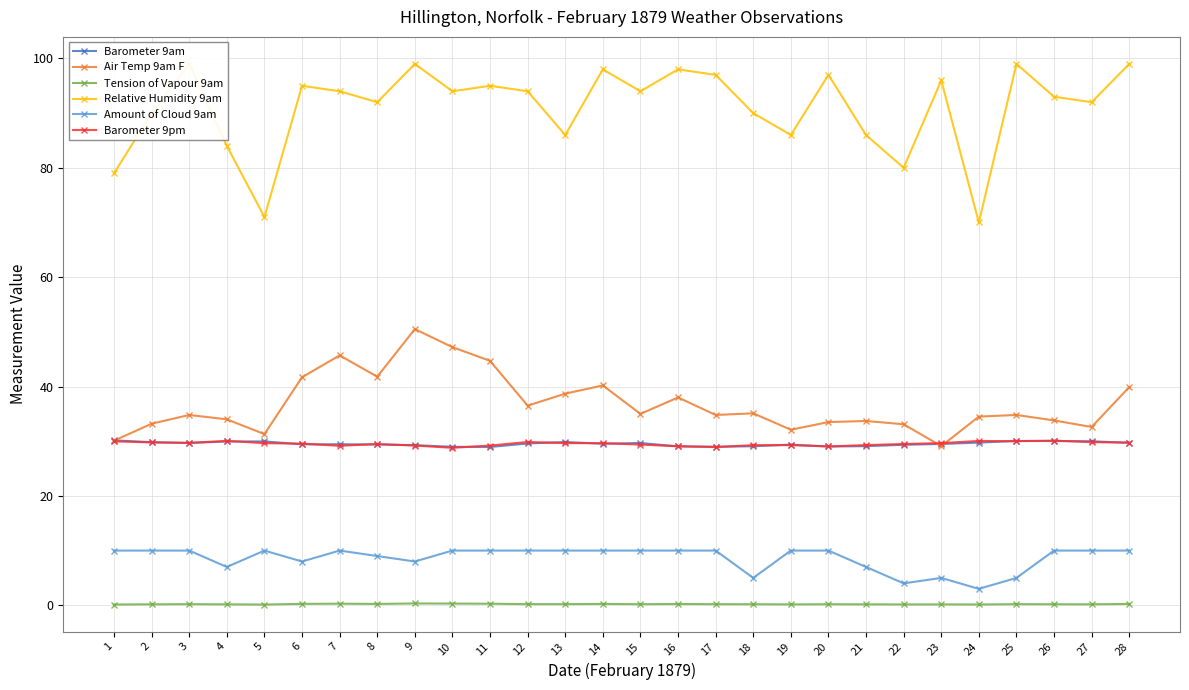

What is the minimum value shown in the chart?

0.1